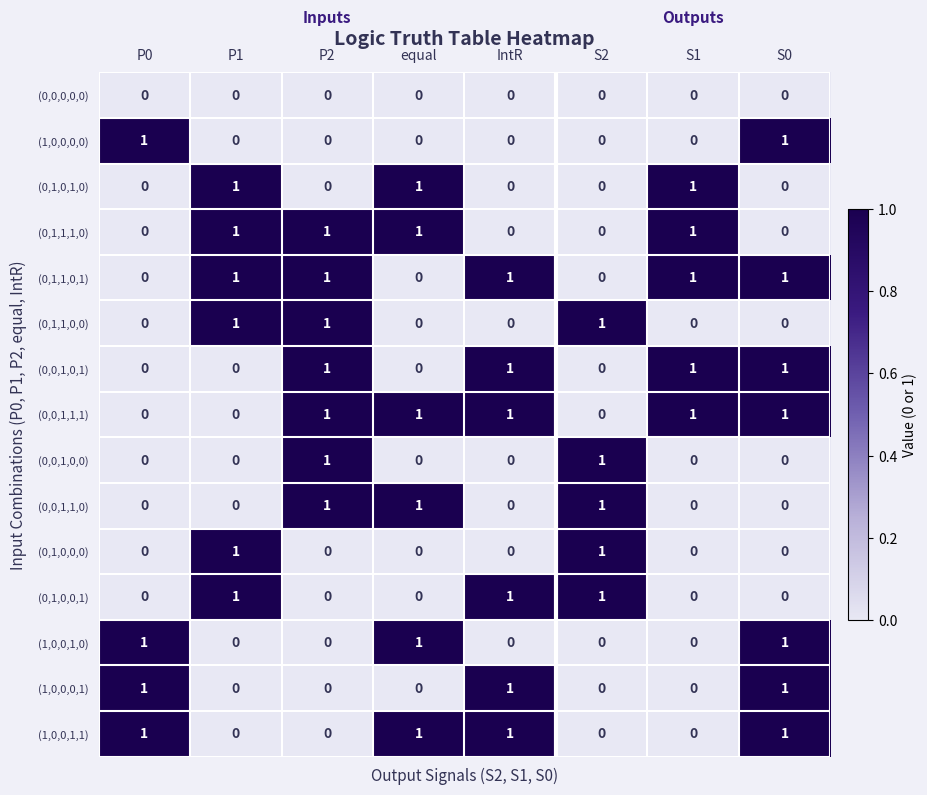

Count the (0,1,1,1,0) values in the range 0 to 1.

8